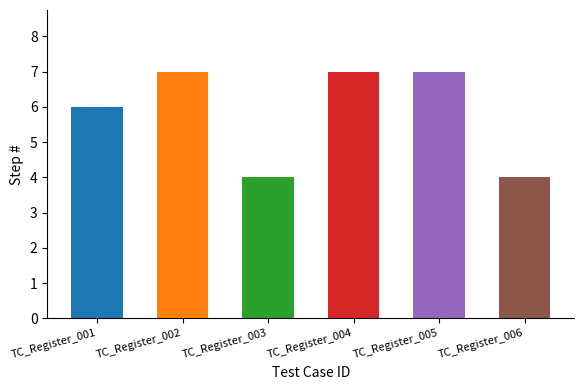

What is the greatest value displayed?

7